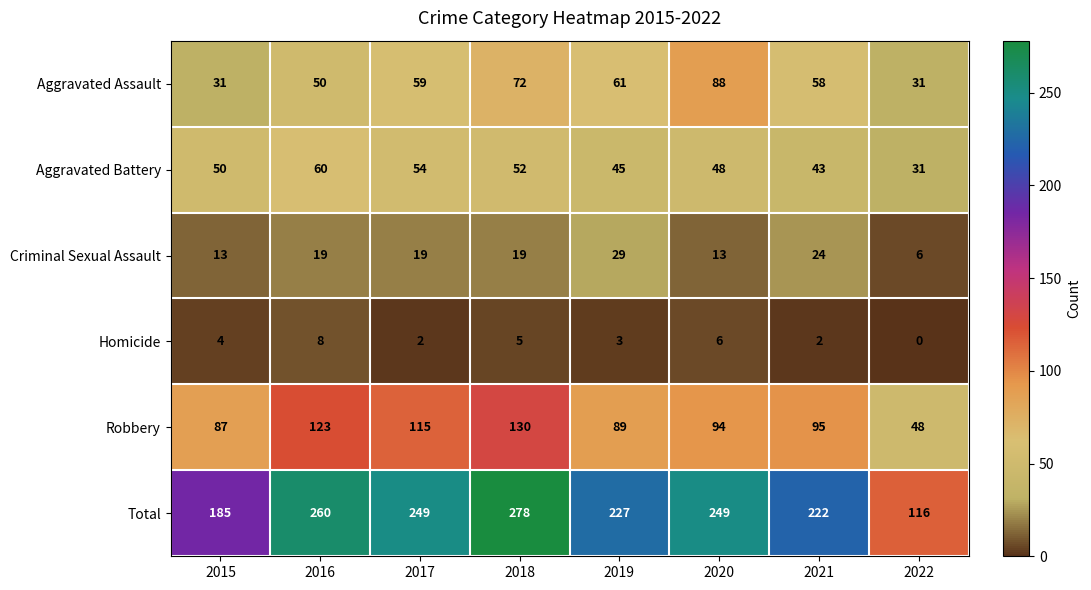

True or false: Robbery has a value of 156 at 2017.

False